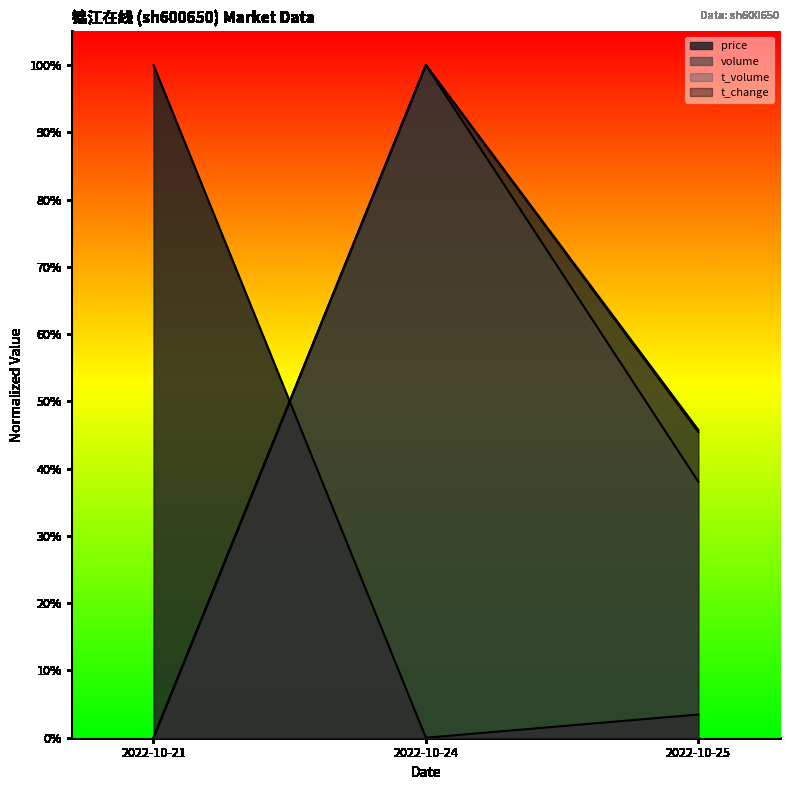

List the labels in order of t_change value, smallest first.

2022-10-21, 2022-10-25, 2022-10-24